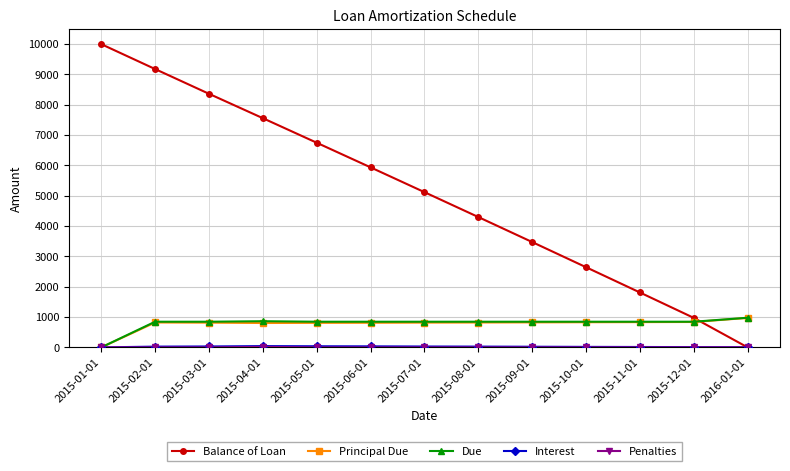

Rank the categories by Balance of Loan value from lowest to highest.

2016-01-01, 2015-12-01, 2015-11-01, 2015-10-01, 2015-09-01, 2015-08-01, 2015-07-01, 2015-06-01, 2015-05-01, 2015-04-01, 2015-03-01, 2015-02-01, 2015-01-01